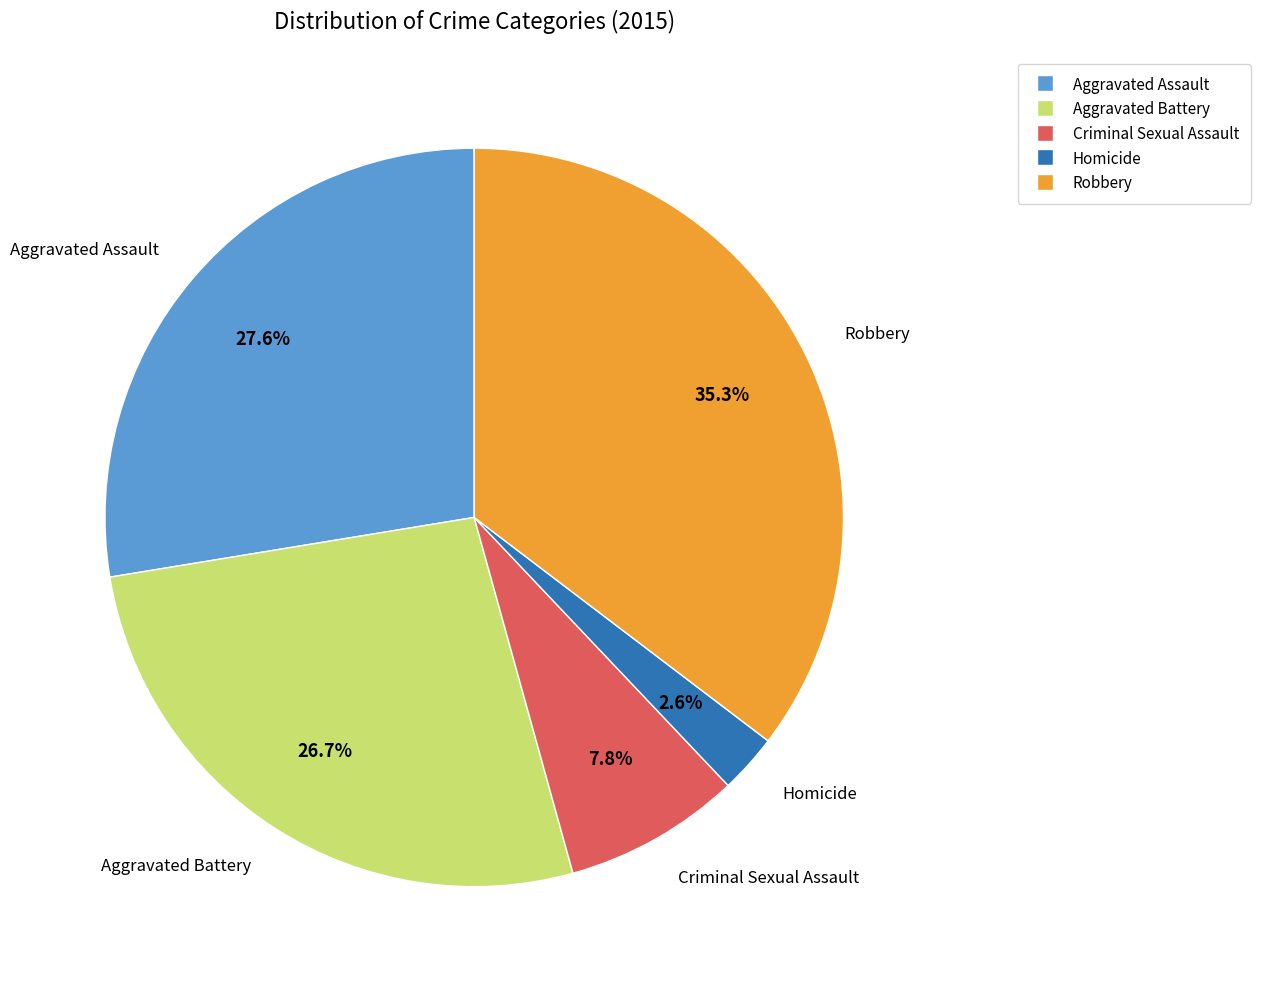

Is there a majority slice in this chart?

No